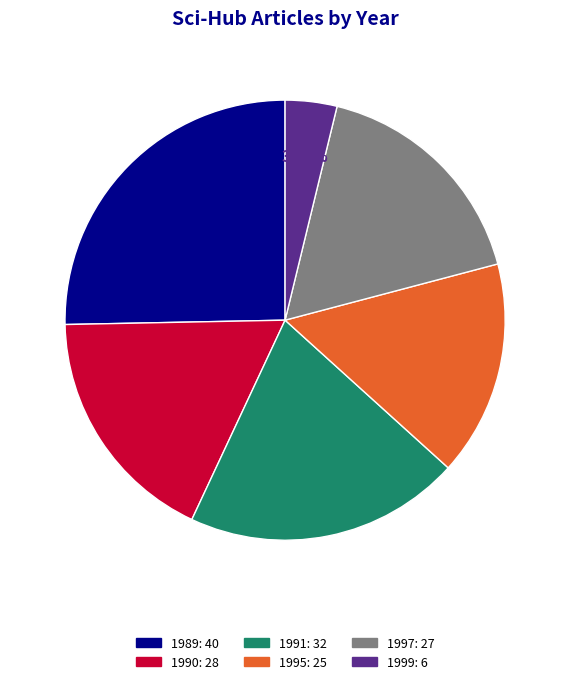

How much of the chart is everything except 1999?

96.2%